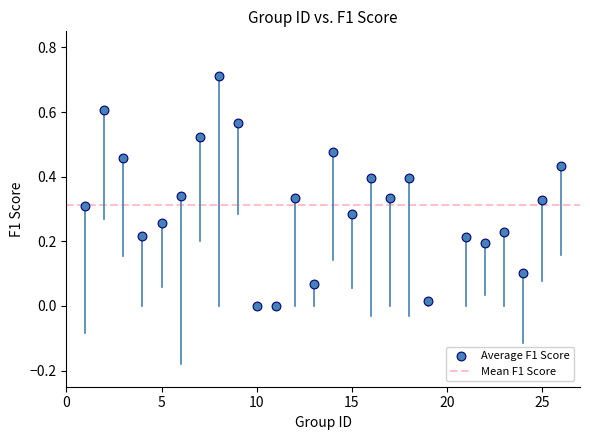

How many points are shown in the scatter plot?

25